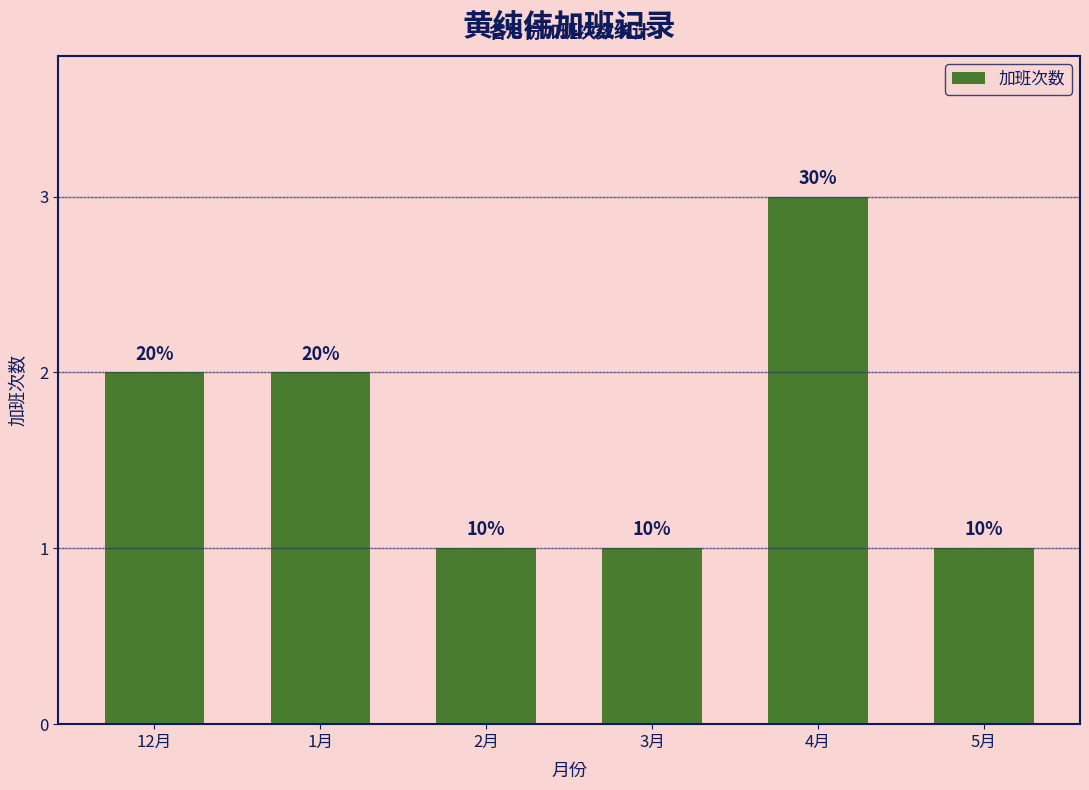

Count the values in the range 1 to 2.

5